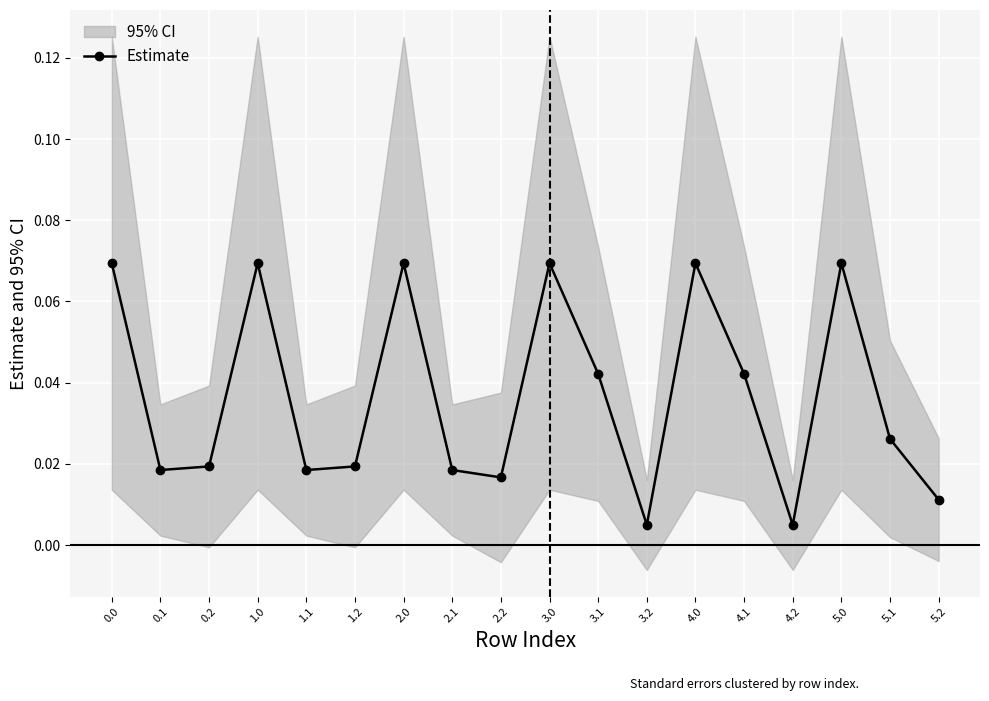

Which has a higher value, 4.0 or 5.2?

4.0